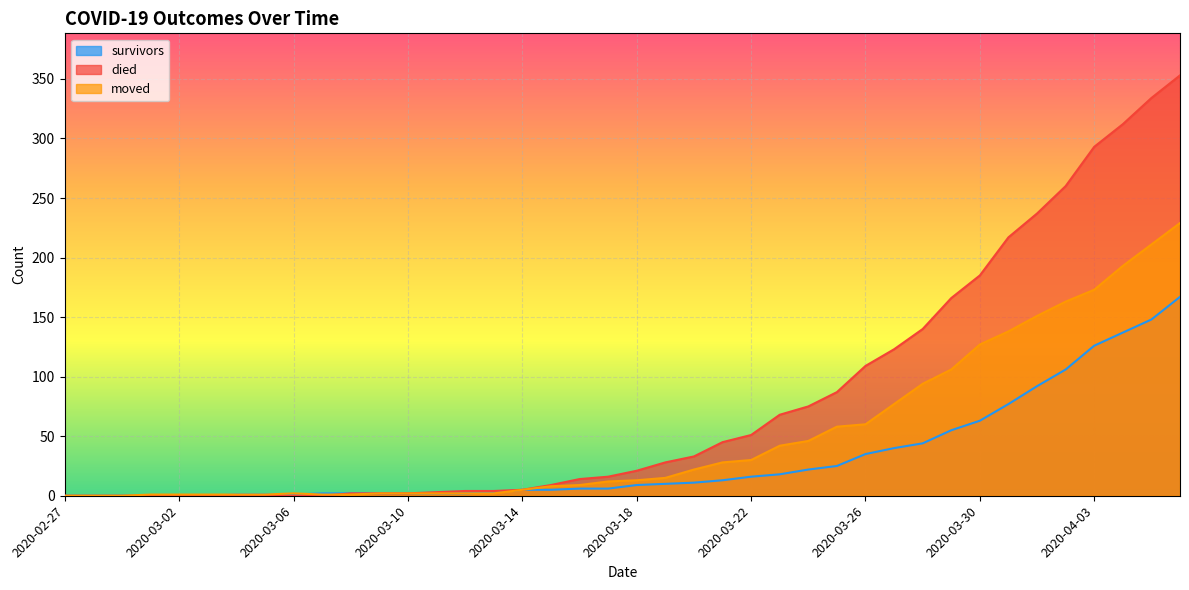

At which category is the sum across all series the highest?

2020-04-06